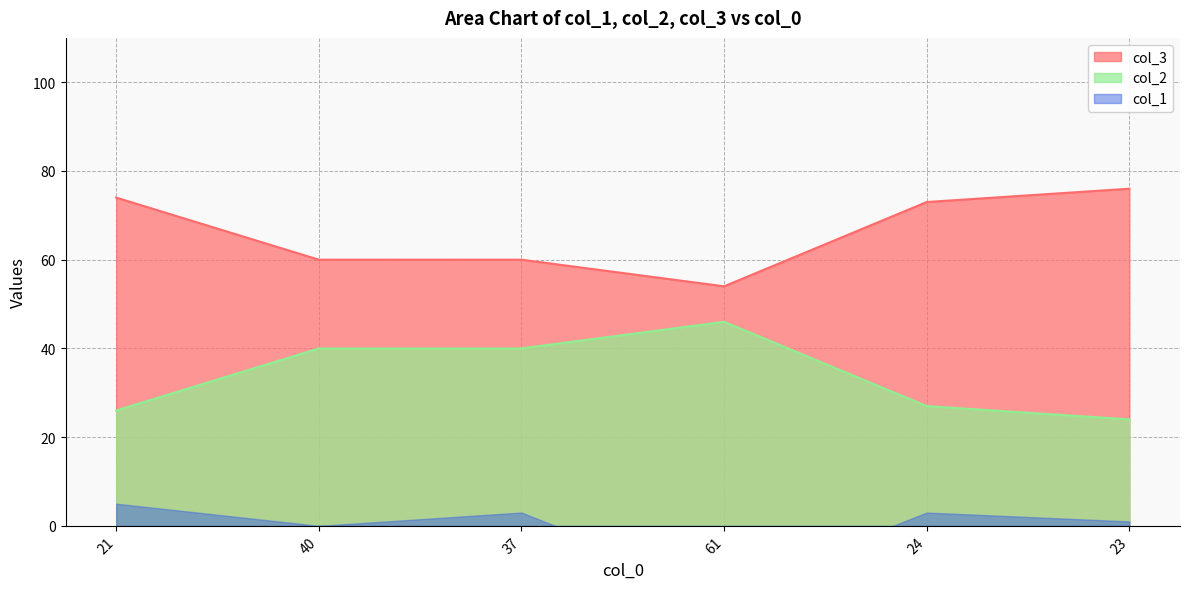

Read the col_2 value at 37, to the nearest 5.

40